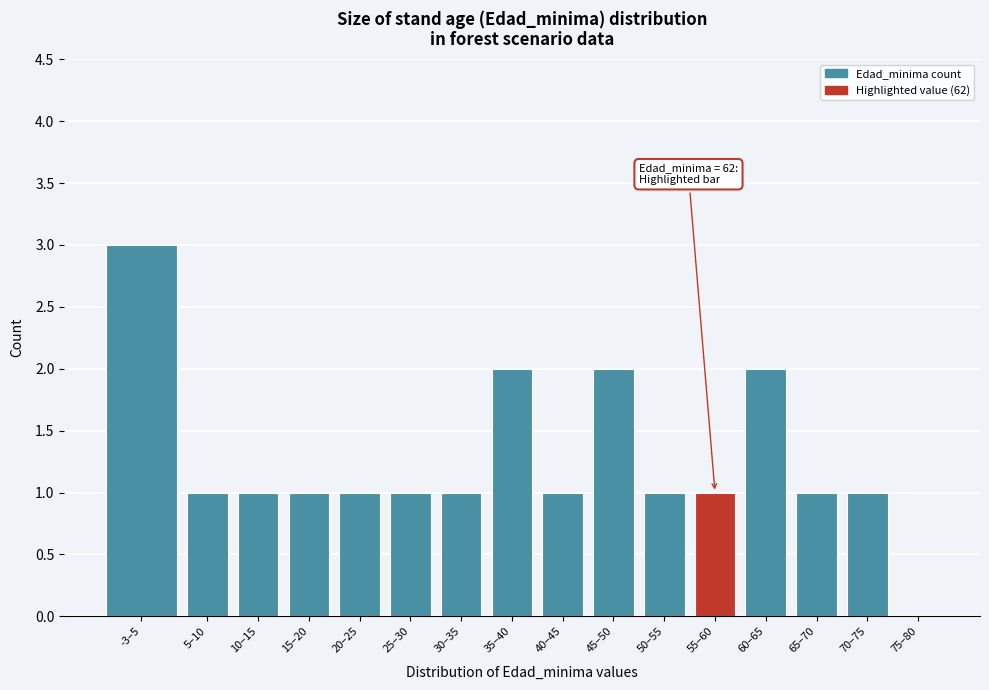

Reading left to right, list all the values displayed in this chart.

-3–5=3	5–10=1	10–15=1	15–20=1	20–25=1	25–30=1	30–35=1	35–40=2	40–45=1	45–50=2	50–55=1	55–60=1	60–65=2	65–70=1	70–75=1	75–80=0